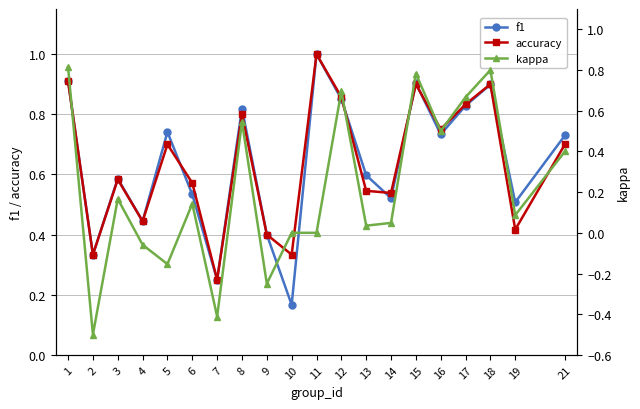

List the series in order of their peak value, highest first.

f1, accuracy, kappa